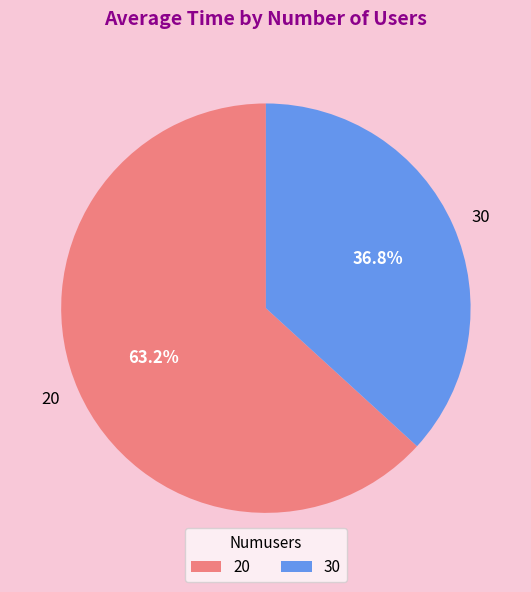

Between 20 and 30, which is larger?

20